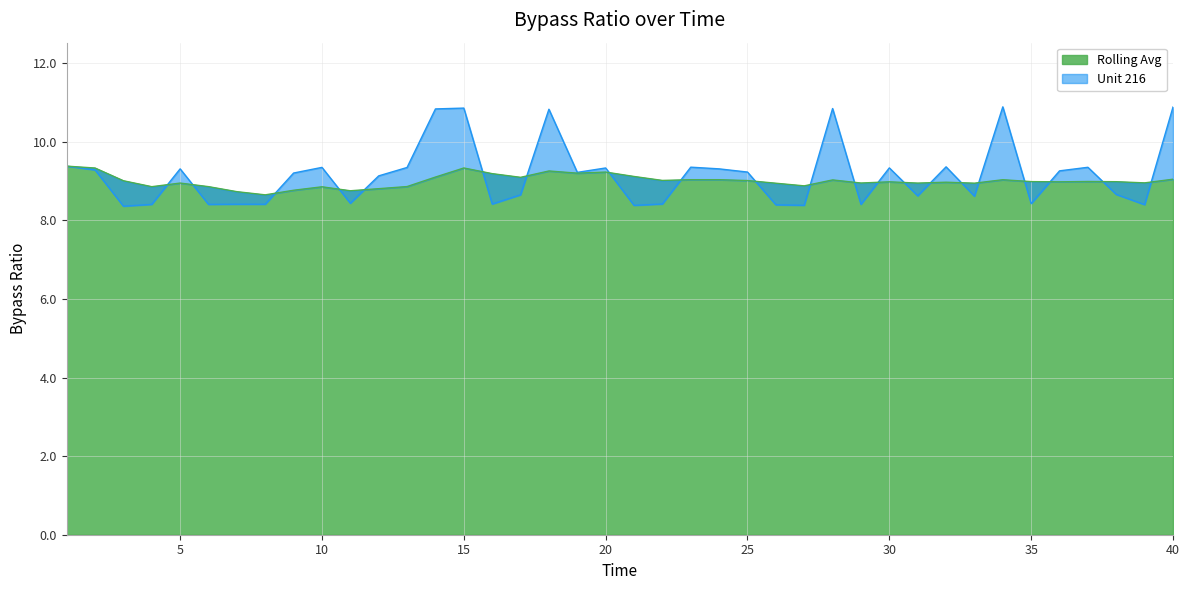

Where do Unit 216 and Rolling Avg first cross each other?

4 and 5